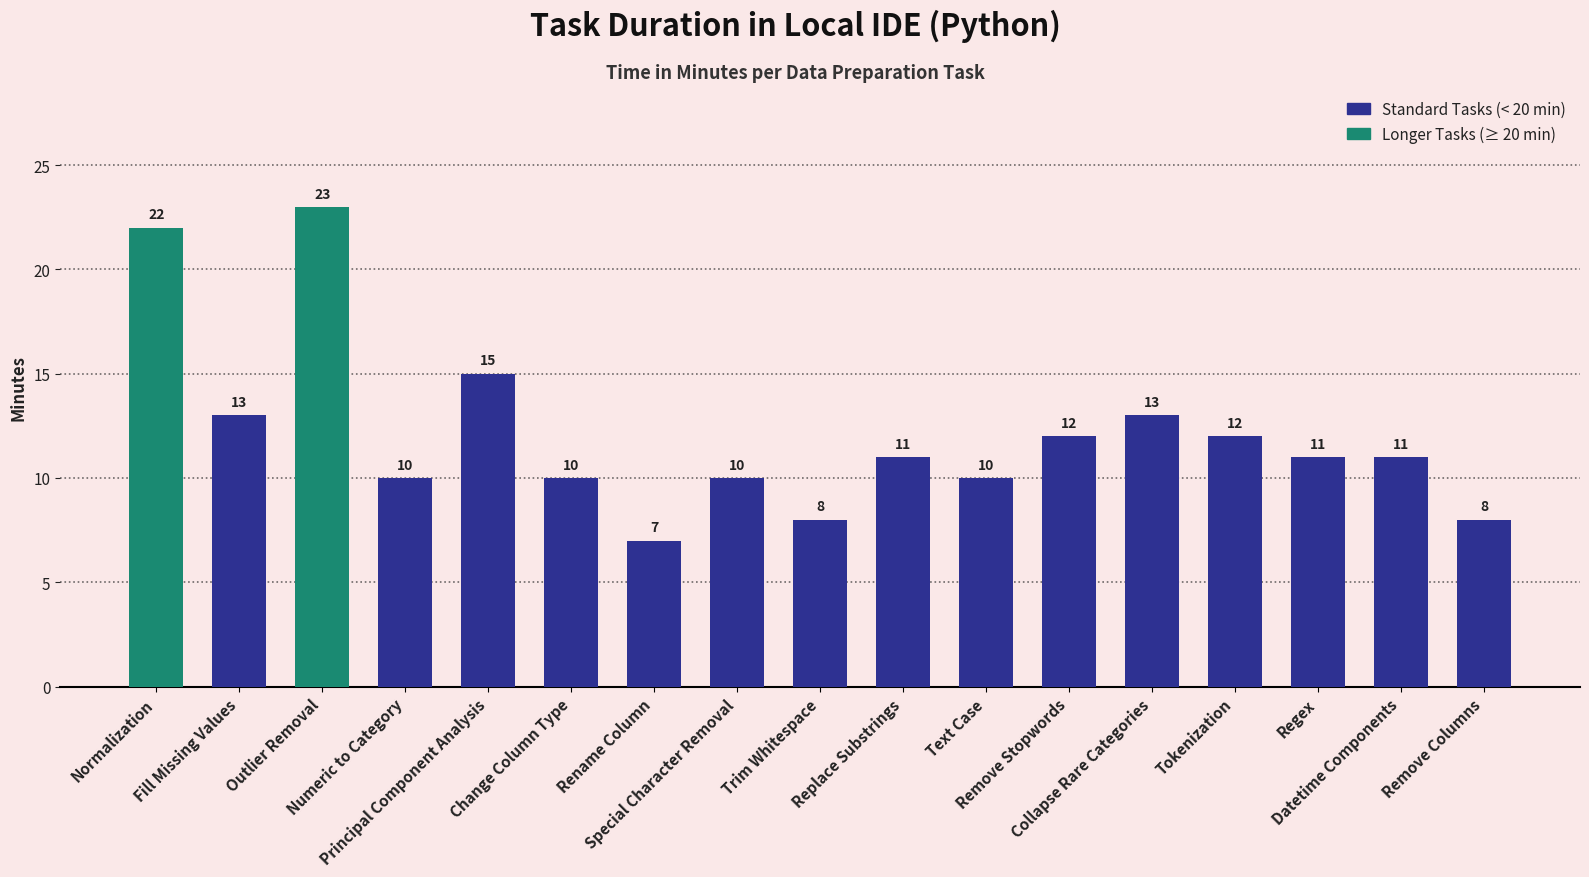

The value at Remove Stopwords is 20. True or false?

False